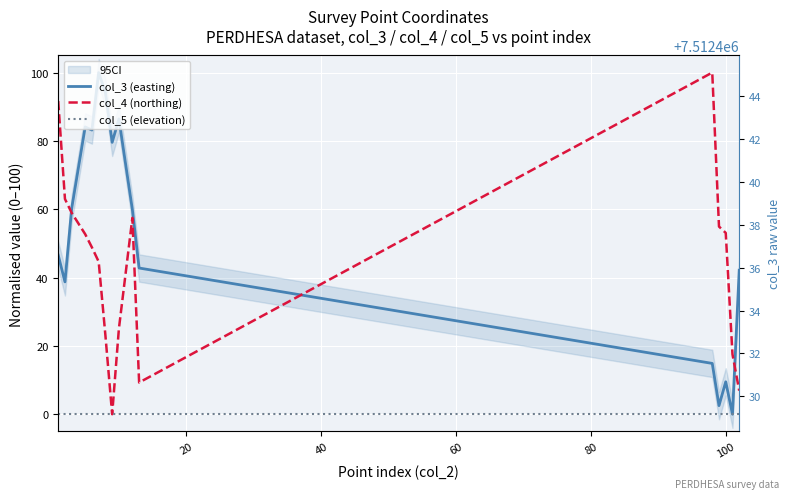

What is the difference between the maximum and second lowest values in the col_4 (northing) series?

93.1